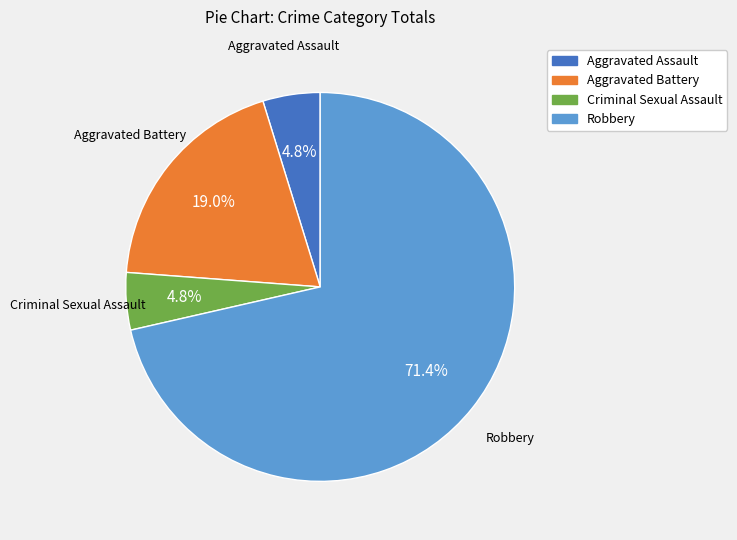

What is the largest slice in the pie chart?

Robbery